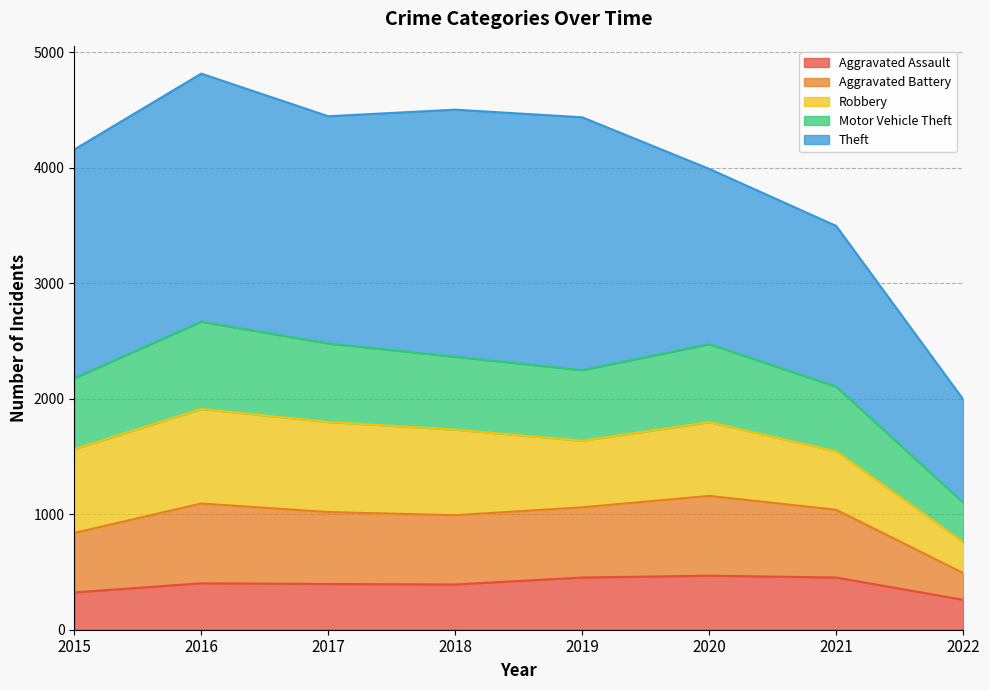

What is the highest value of the Aggravated Assault series?

468